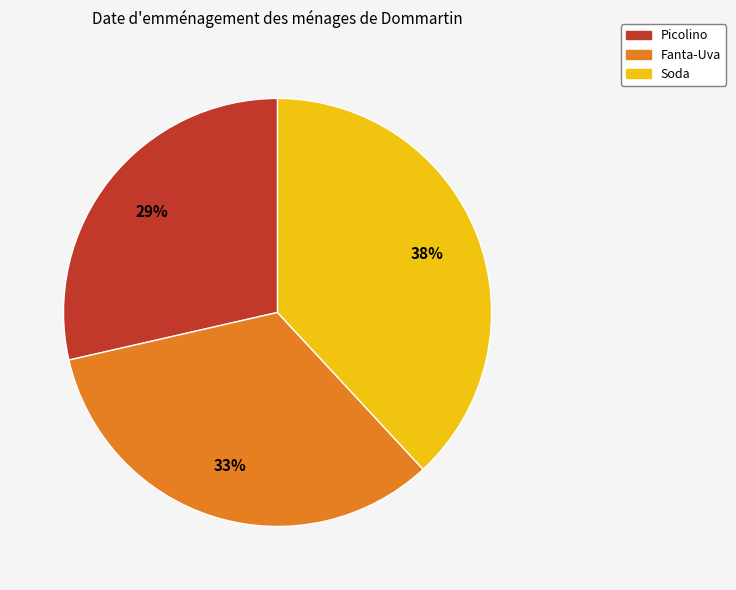

To the nearest percent, what portion does Picolino represent?

29%